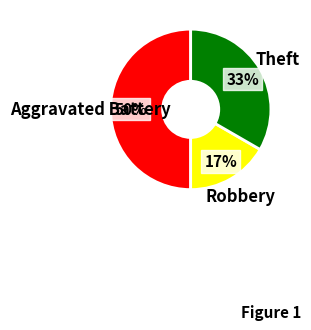

Count the number of slices in the pie.

3